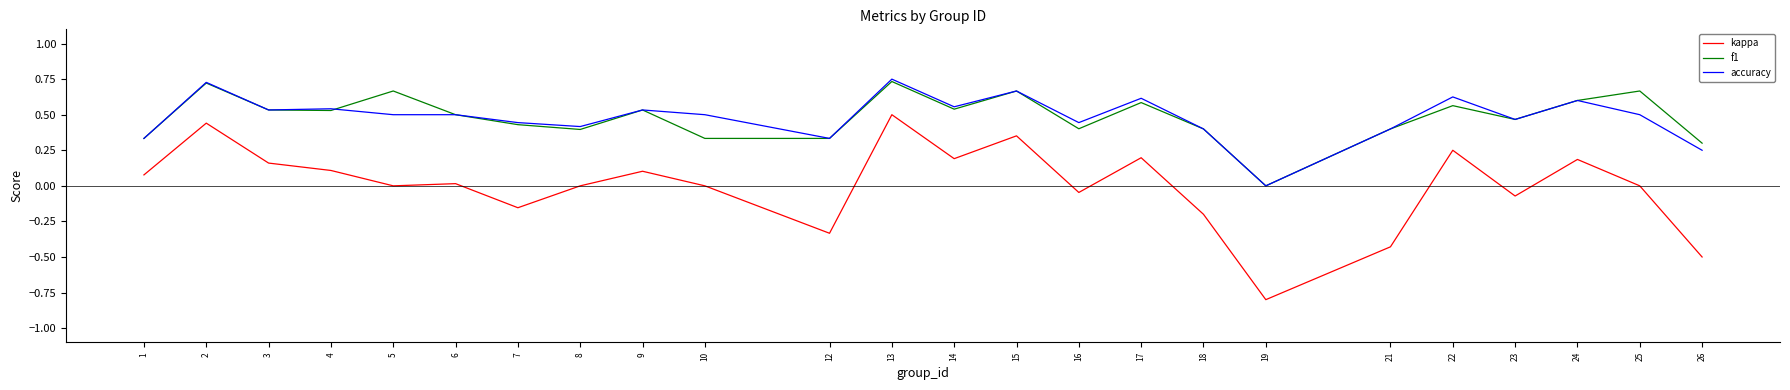

At 10, list the series in order from smallest to largest.

kappa, f1, accuracy